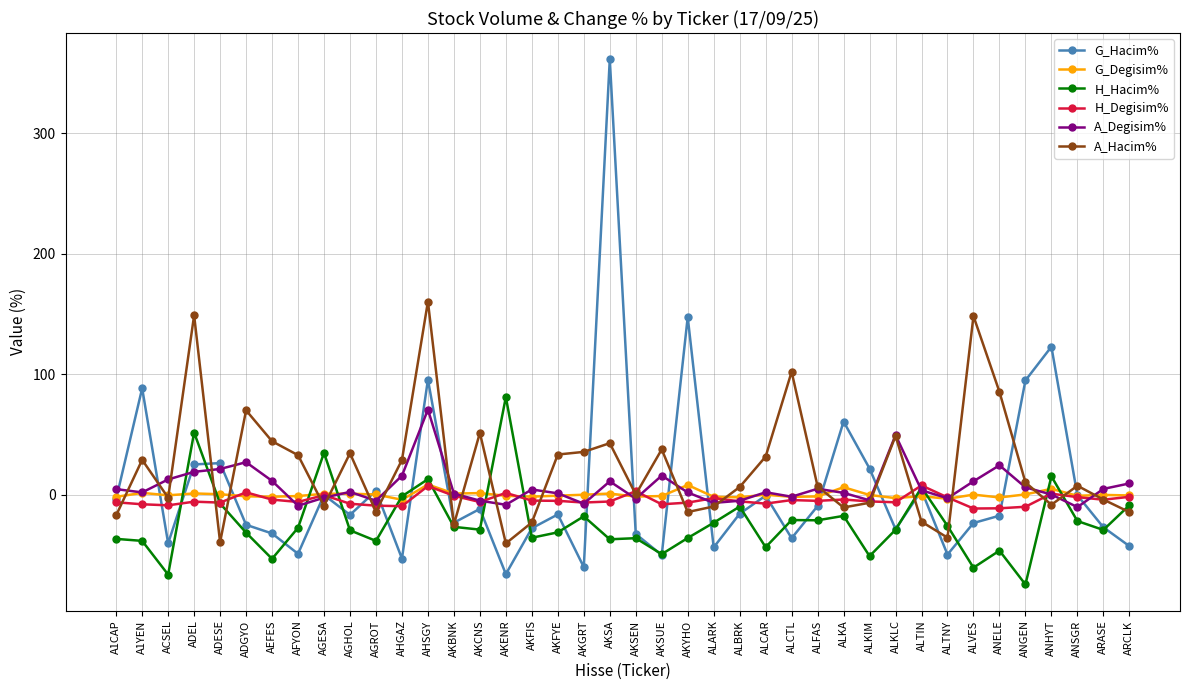

What is the label of the 14th point from the right?

ALCTL